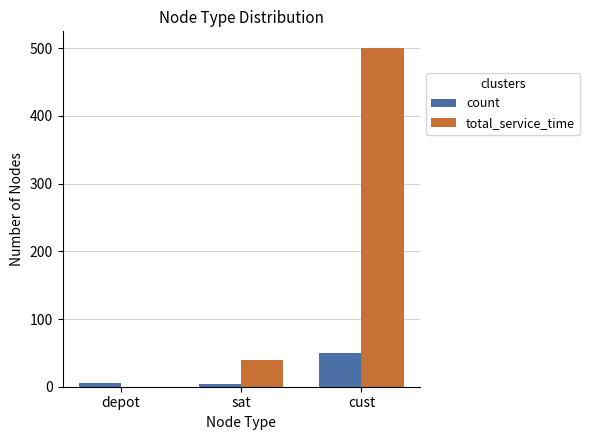

The value of count at depot is 6. True or false?

True